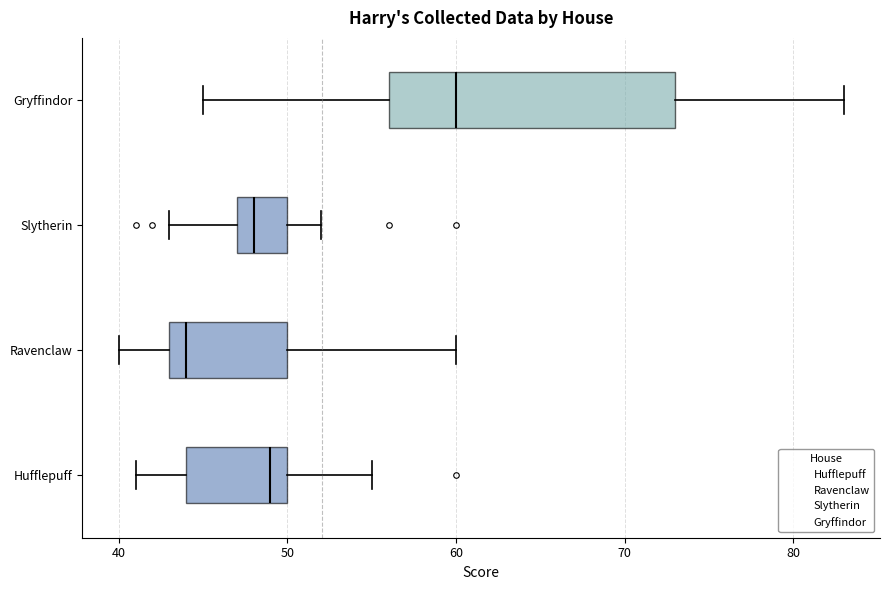

Comparing the boxes themselves (not the whiskers), which one is the widest?

Gryffindor